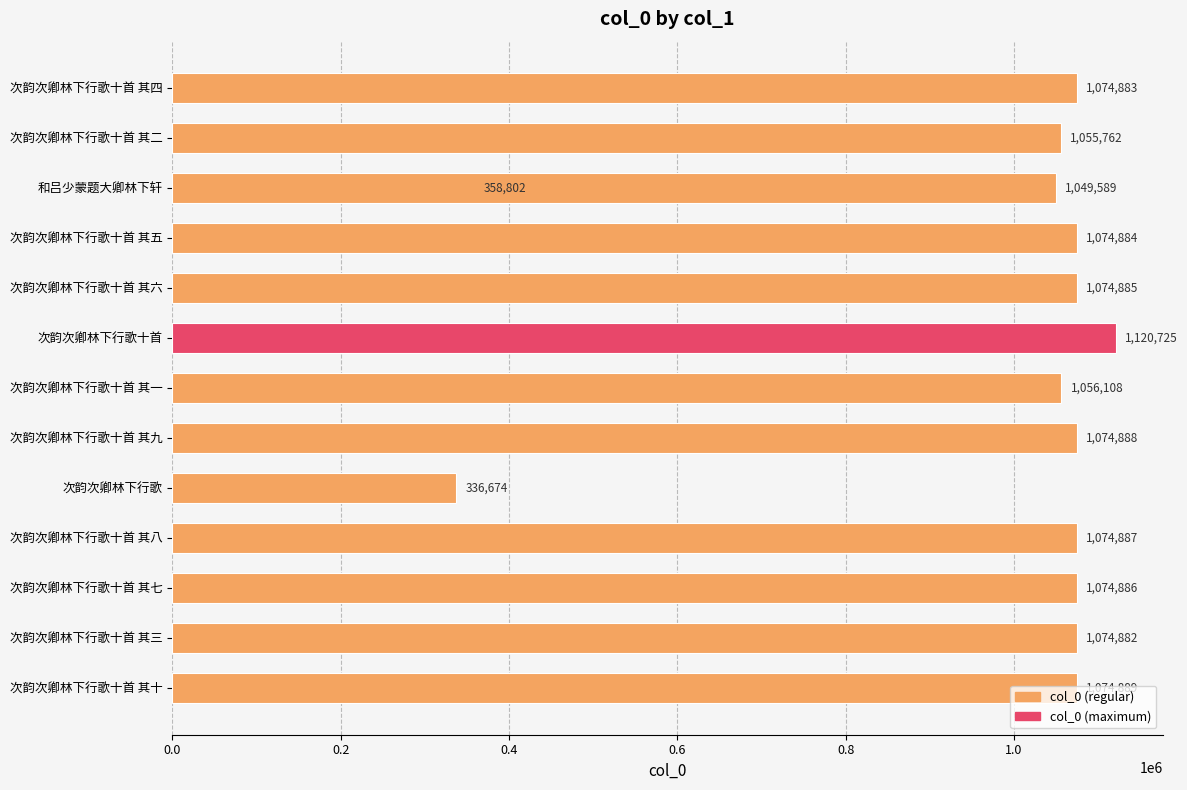

What is the change in value from 次韵次卿林下行歌十首 其五 to 次韵次卿林下行歌十首 其一?

-18776